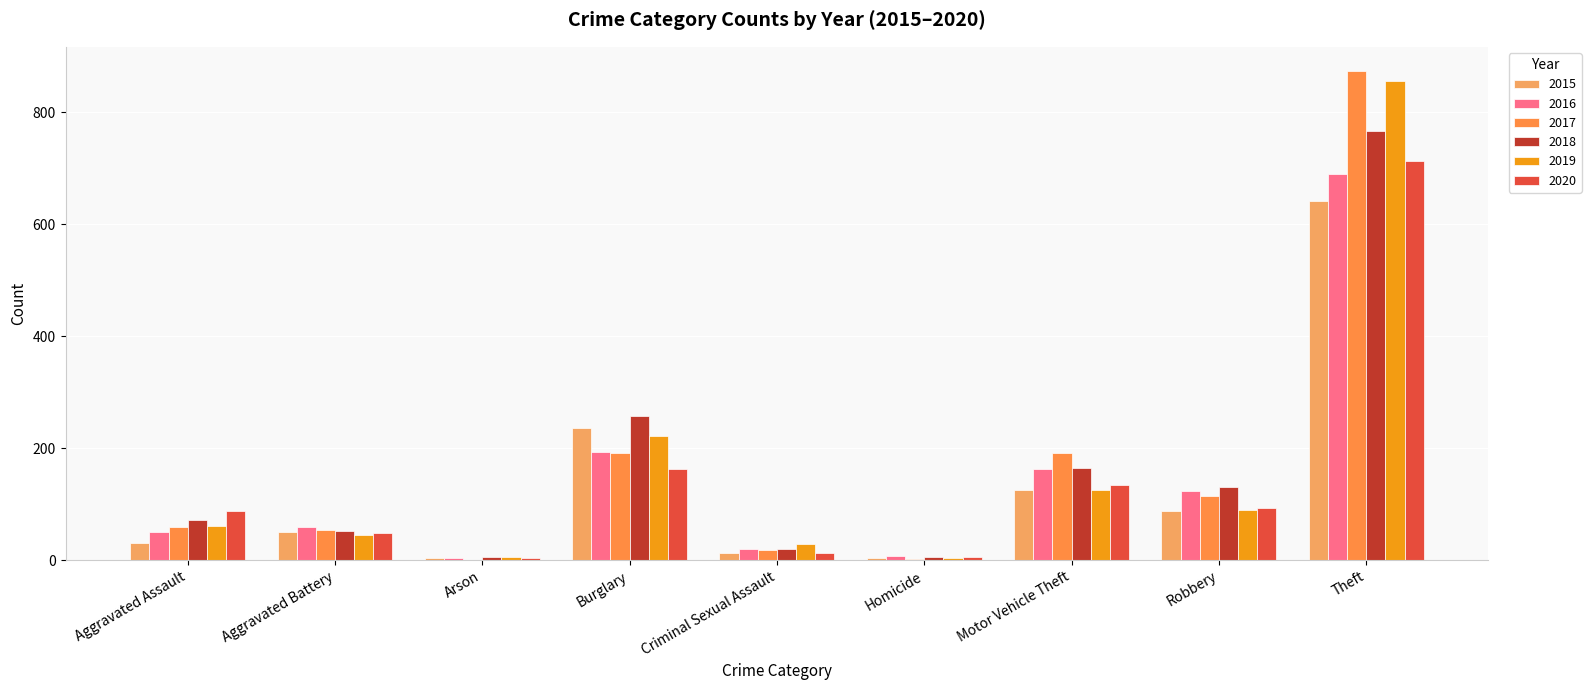

What is the maximum value shown in the chart?

873